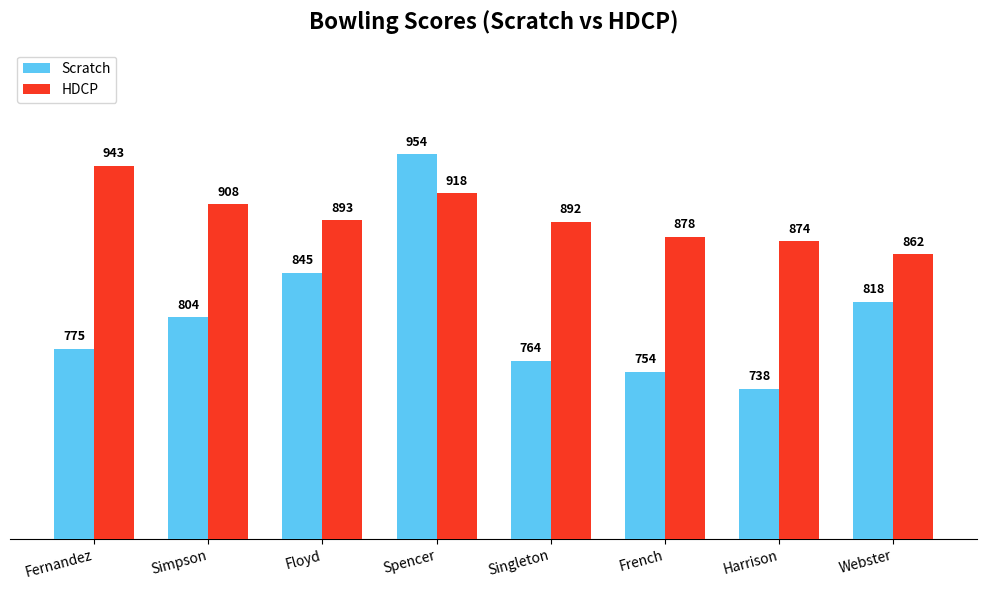

Between Singleton and Webster, which series saw the biggest shift?

Scratch